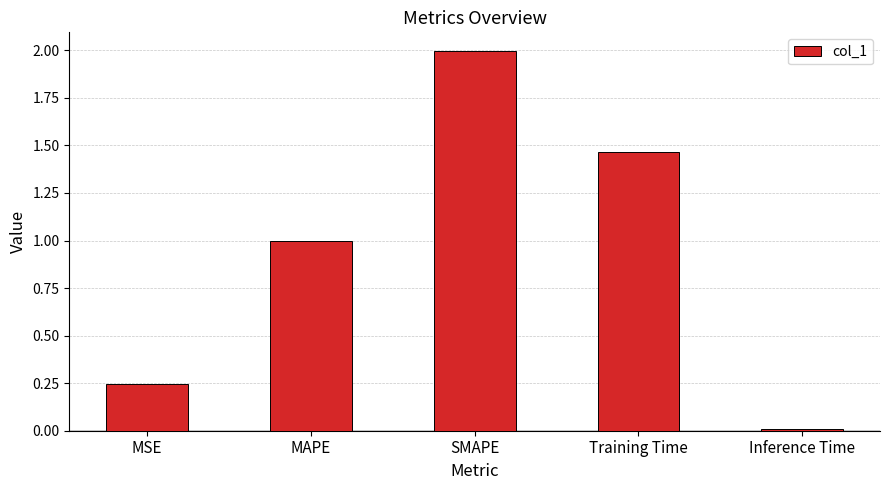

Is it true that the value at Training Time is 0.6?

False